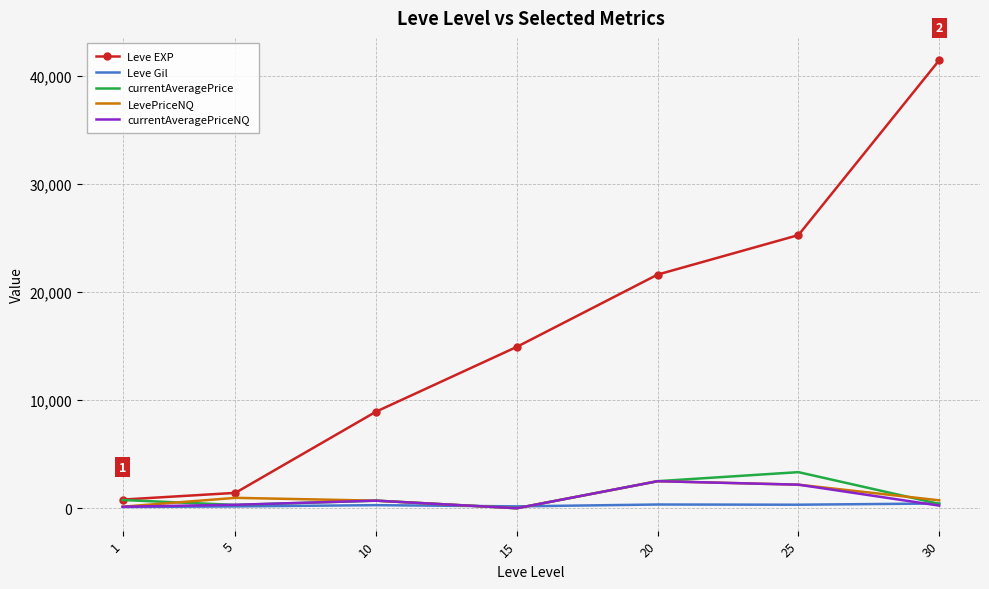

Between 15 and 25, which series saw the biggest shift?

Leve EXP